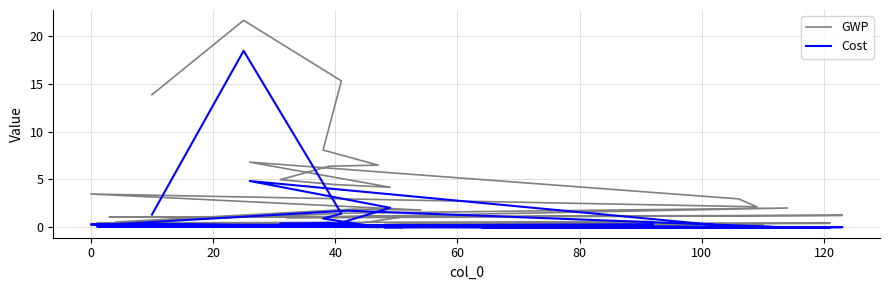

Is it true that Cost equals 0.2 at 40?

False